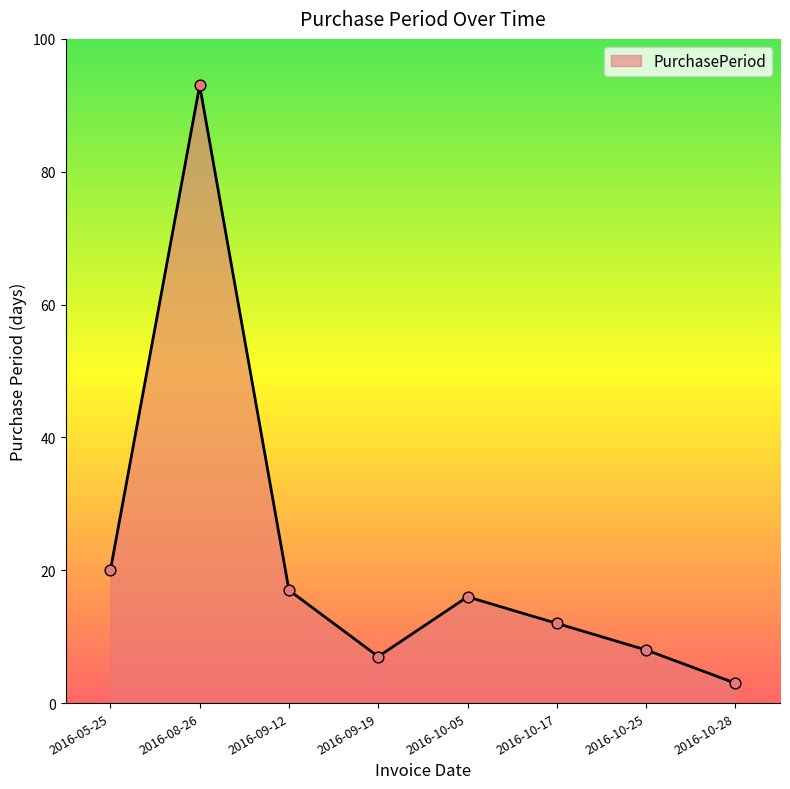

Which has a higher value, 2016-08-26 or 2016-10-28?

2016-08-26